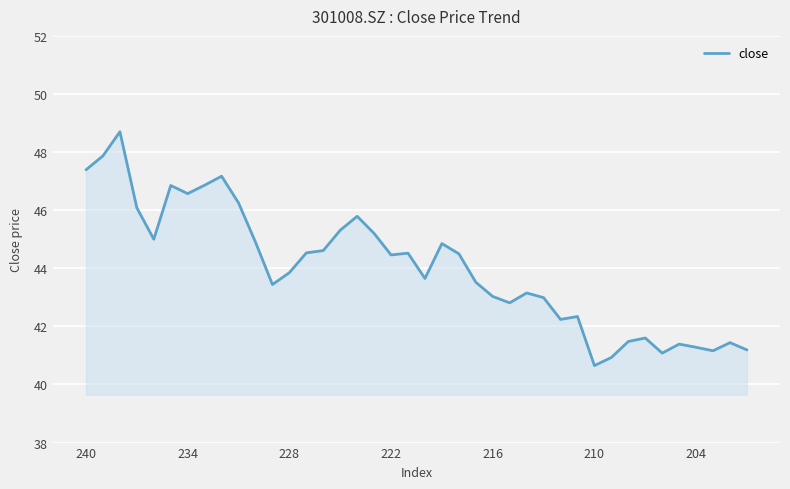

True or false: the data has more than 1 interior local peaks.

True